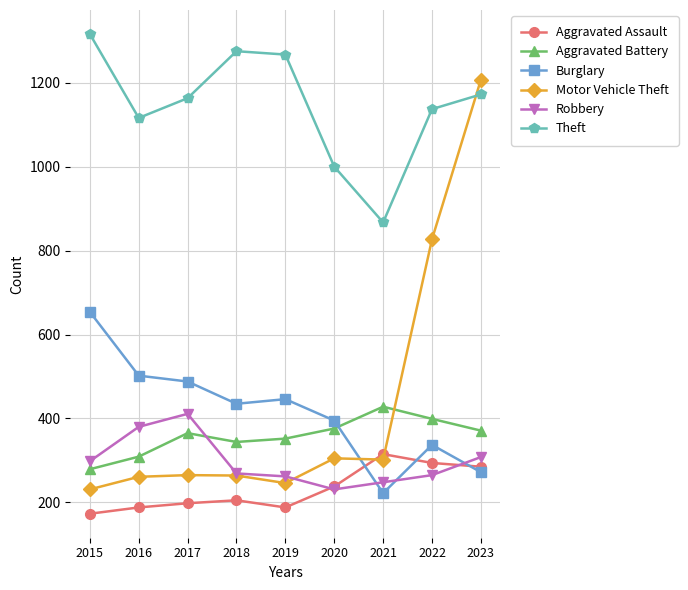

What is the maximum value for Aggravated Assault?

315